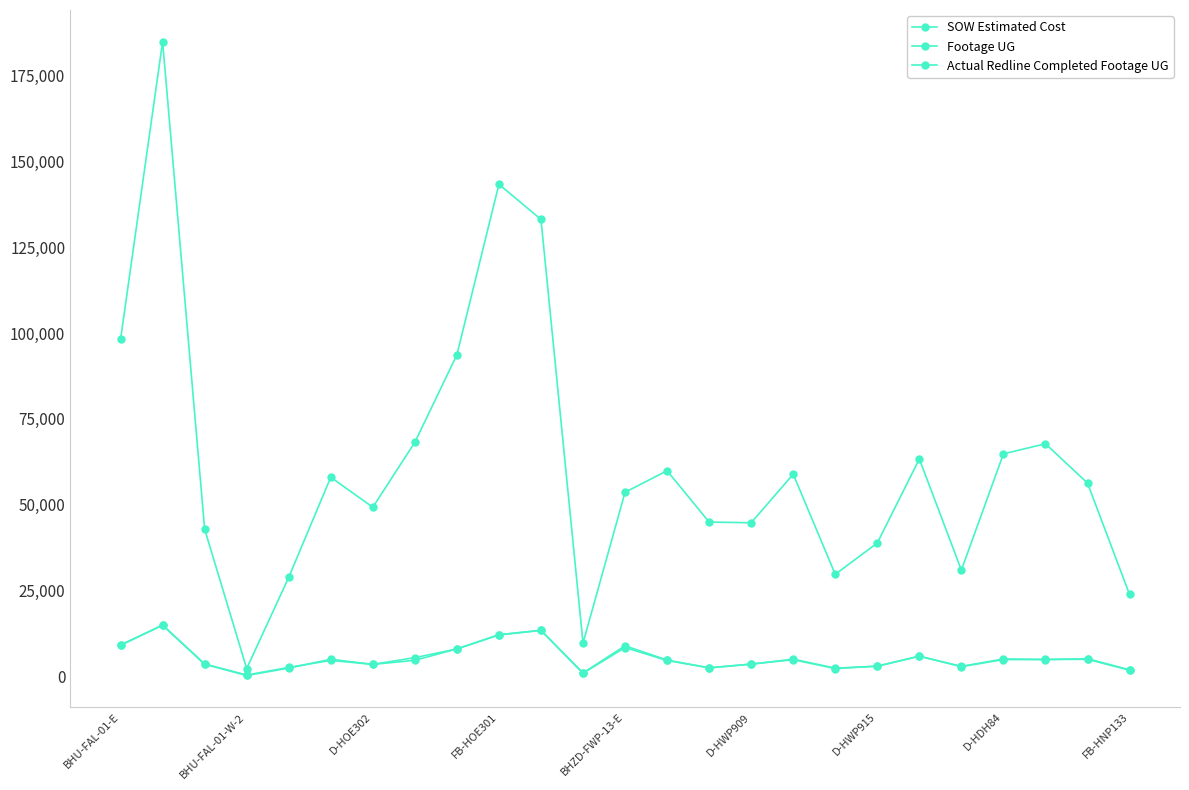

Is this an area chart (filled region under the line)?

No